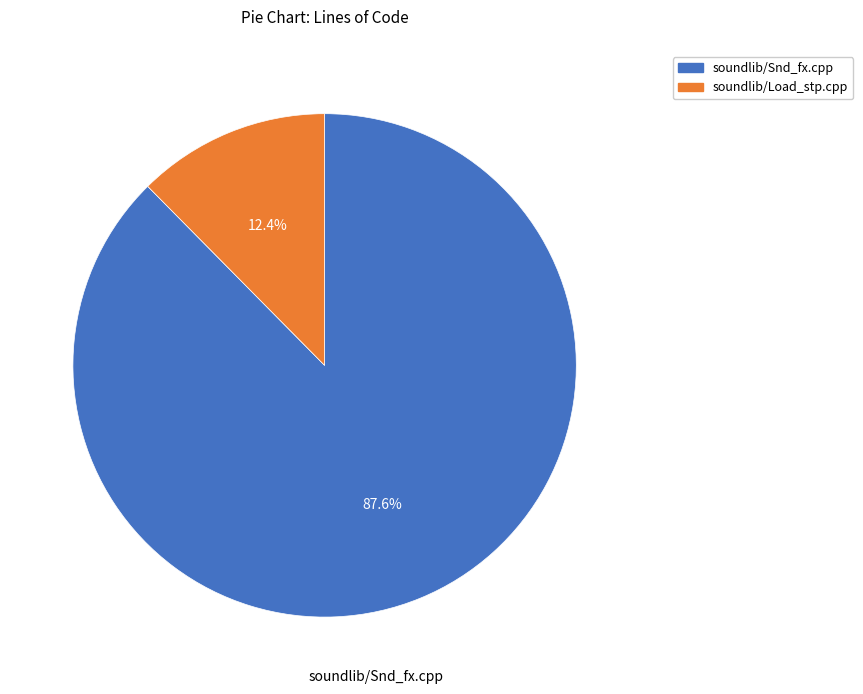

True or false: soundlib/Snd_fx.cpp accounts for 88% of the total.

True